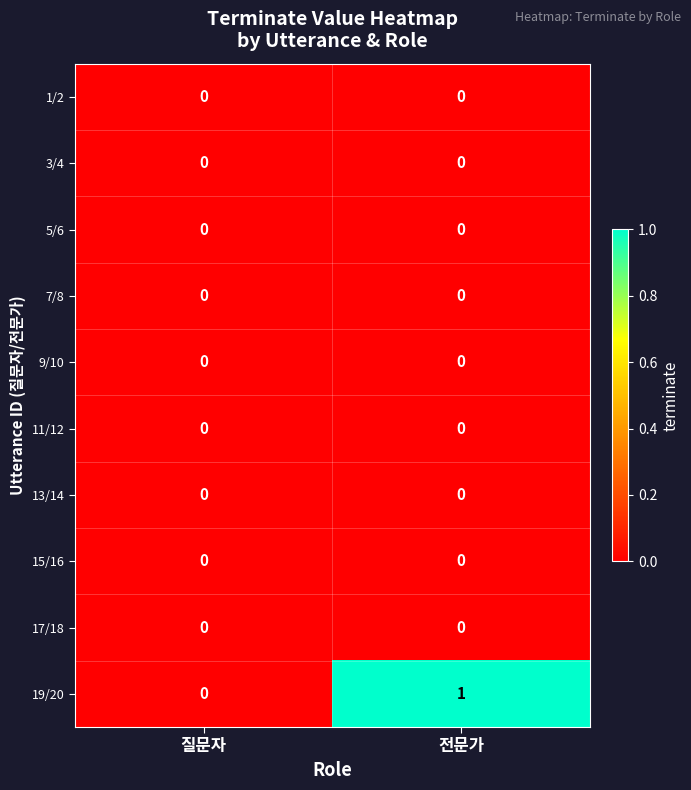

Reading right to left, what are all the values shown in this chart?

1/2: 0	0
3/4: 0	0
5/6: 0	0
7/8: 0	0
9/10: 0	0
11/12: 0	0
13/14: 0	0
15/16: 0	0
17/18: 0	0
19/20: 1	0